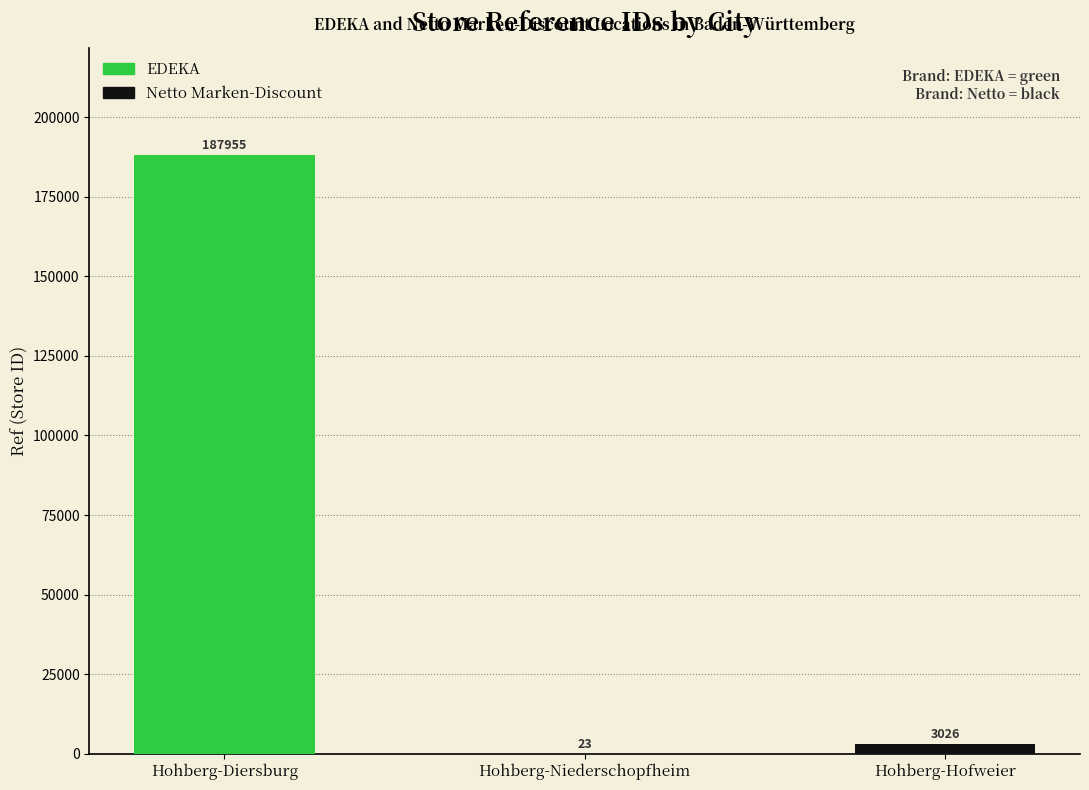

What is the sum of all values?

191004